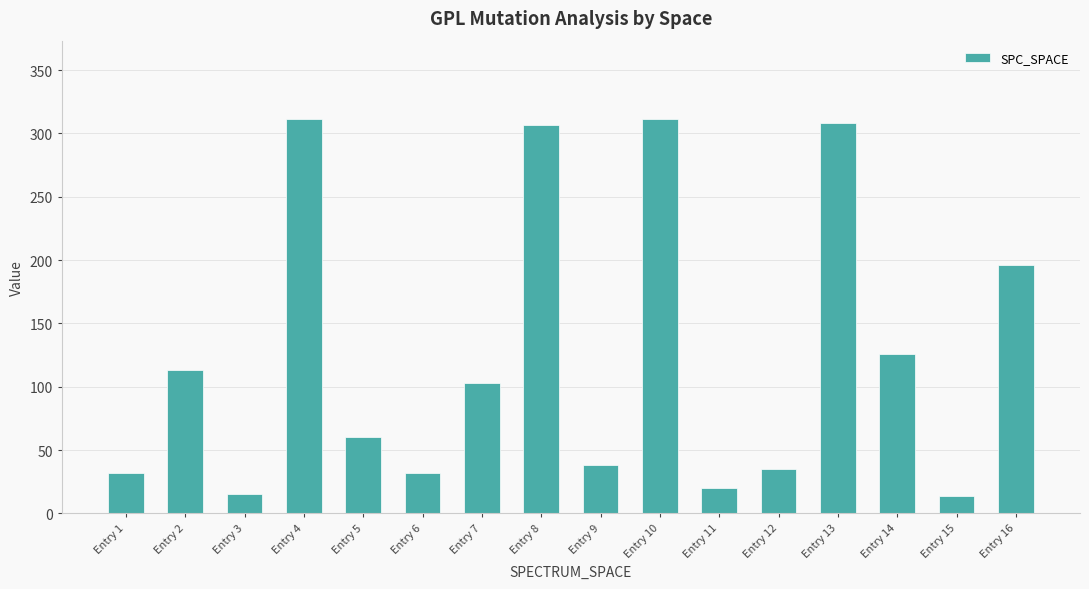

The value at Entry 7 is 103. True or false?

True